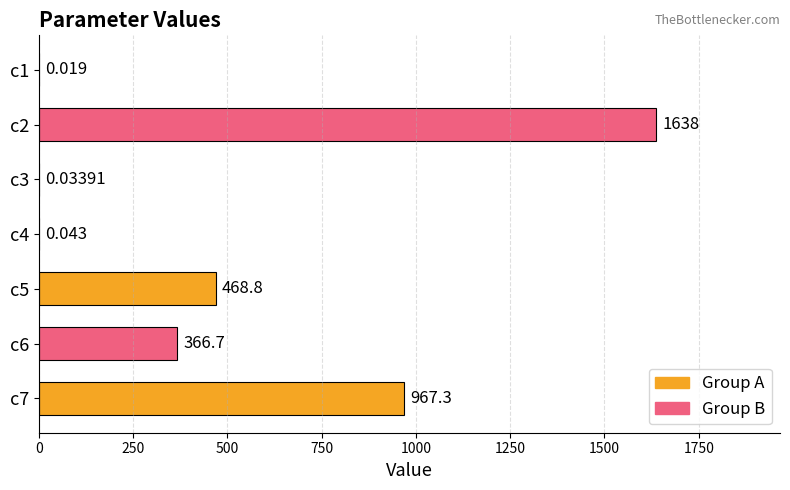

How many data points does each series have?

7